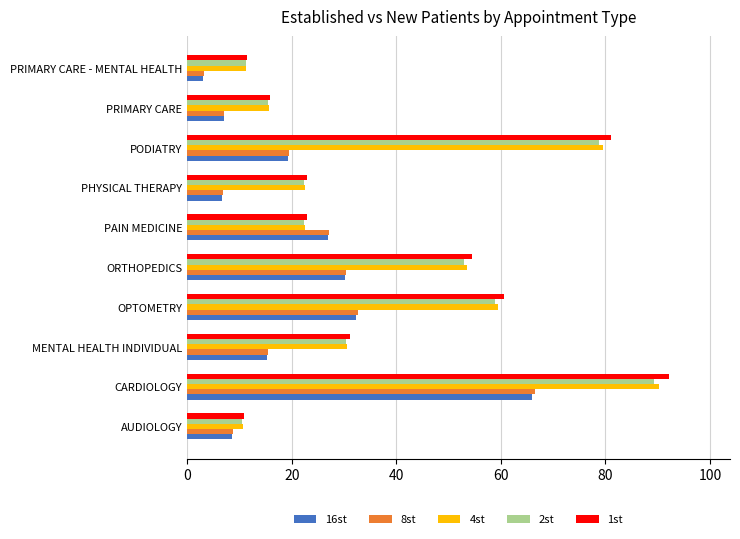

What is the spread (max minus min) of values at PRIMARY CARE?

8.9